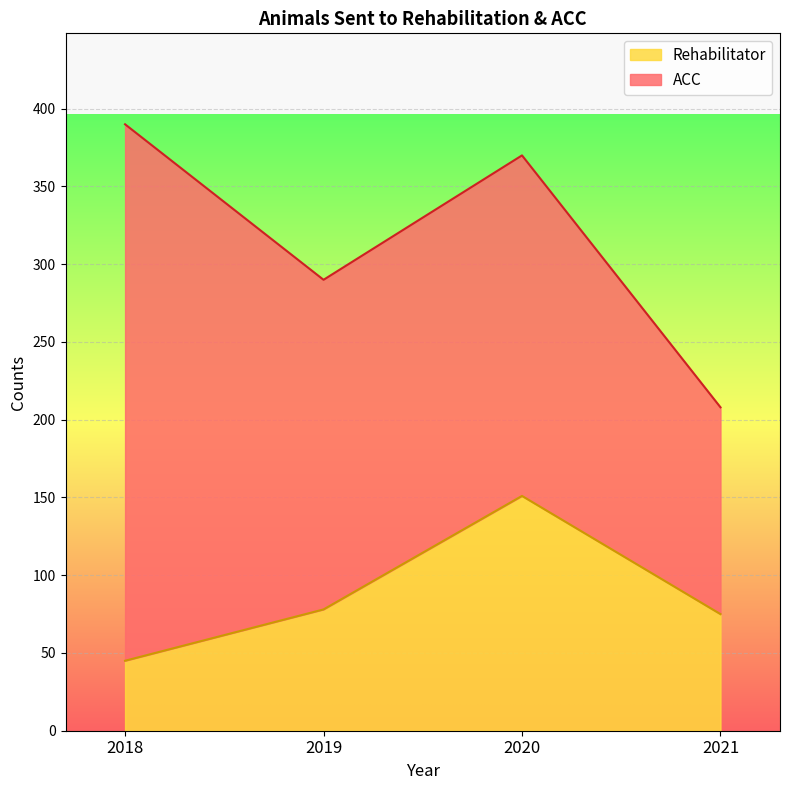

At which category does the data reach its first local peak?

2020